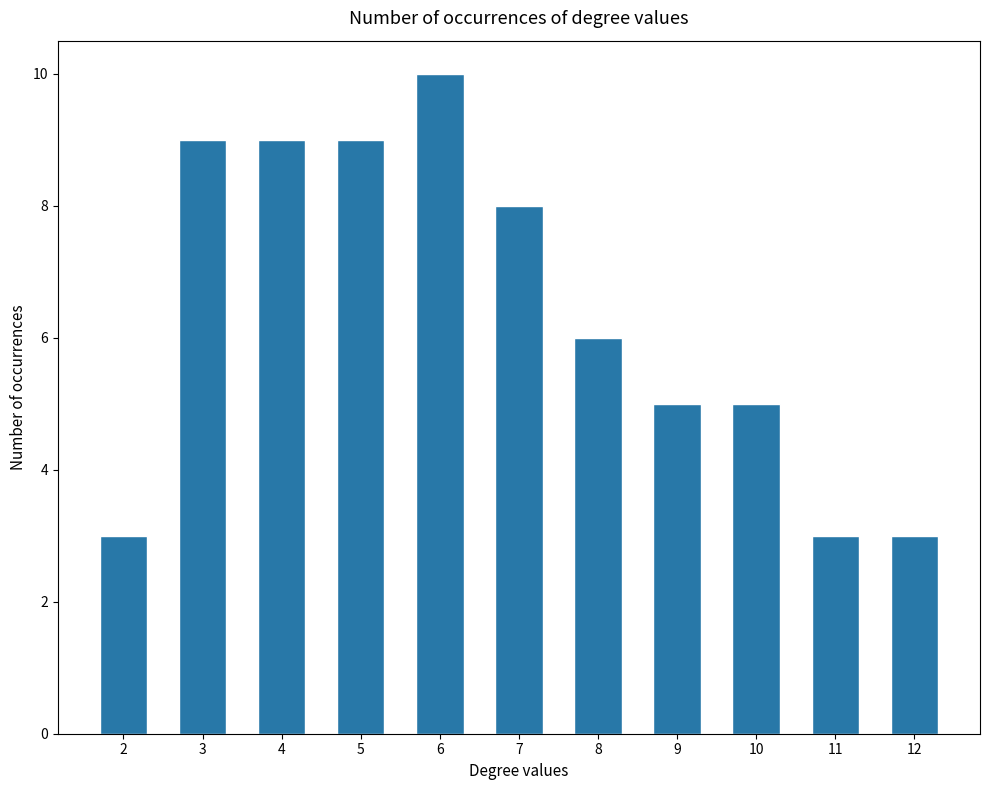

How many data points does each series have?

11